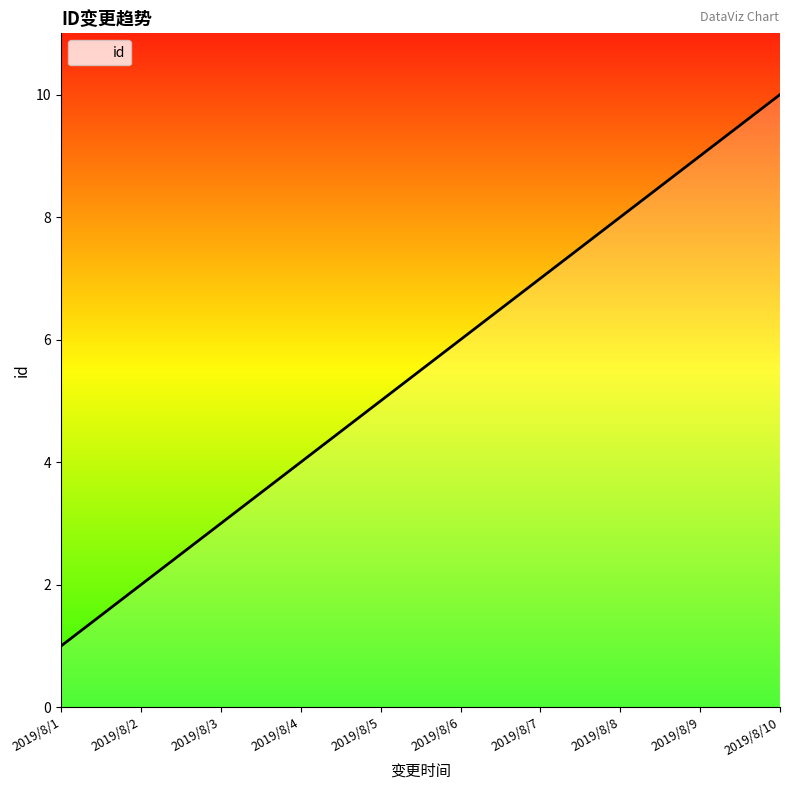

How many values are below 6?

5